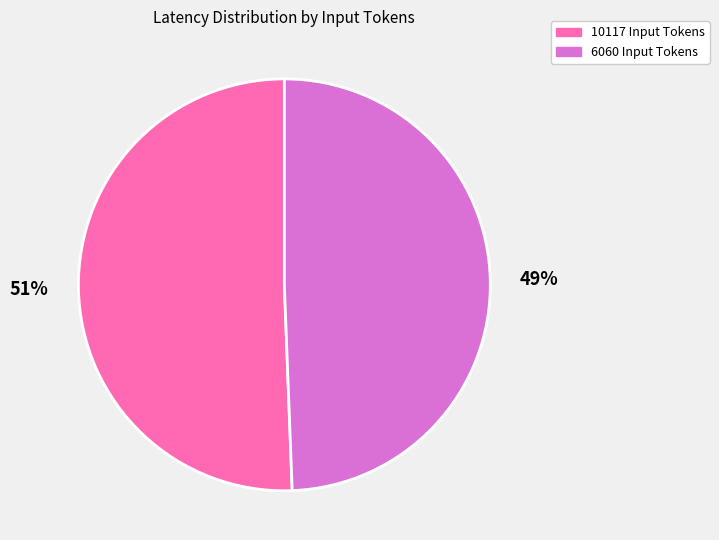

Combined, do 10117 Input Tokens and 6060 Input Tokens account for over 50%?

Yes